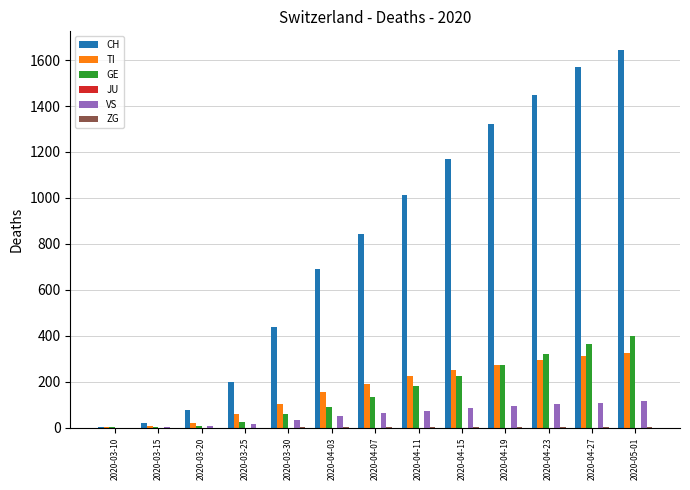

The value of GE at 2020-04-15 is 93. True or false?

False